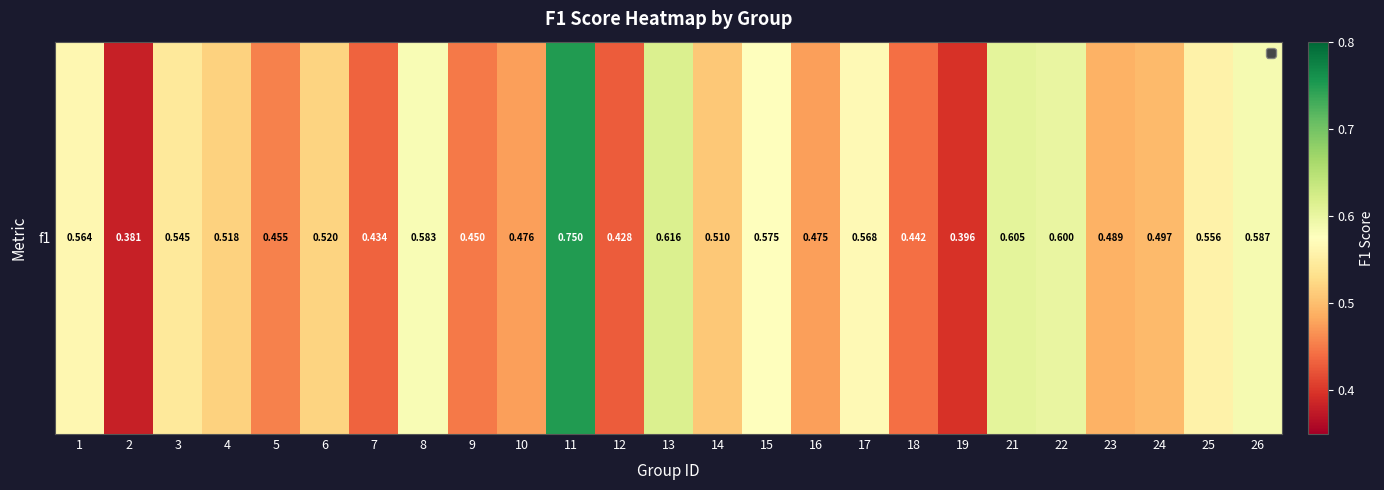

Between 21 and 10, which is larger?

21